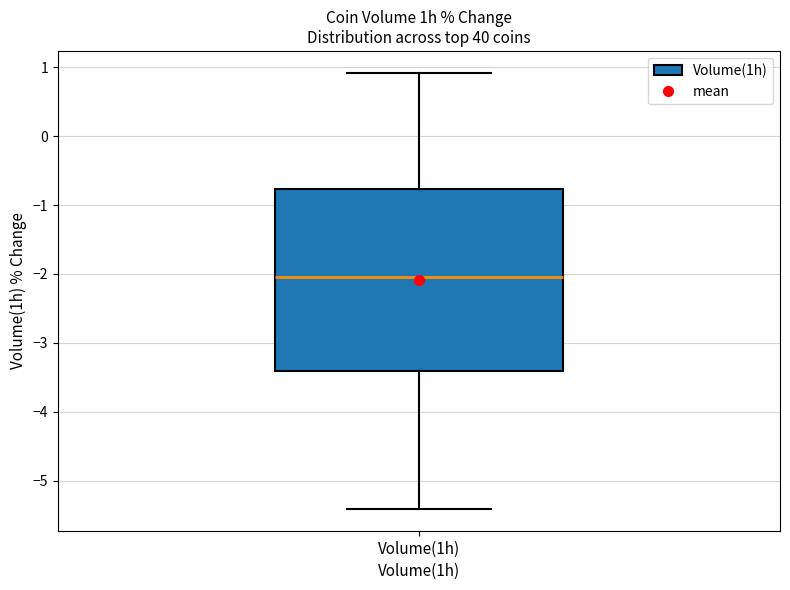

Read this box plot against the y-axis: the position of the median line, the range covered by the box, and the ends of both whiskers. The values are not printed on the chart, so give them approximately, as read against the axis.

median -2.0, box -3.4 to -0.8, whiskers -5.4 to 0.9